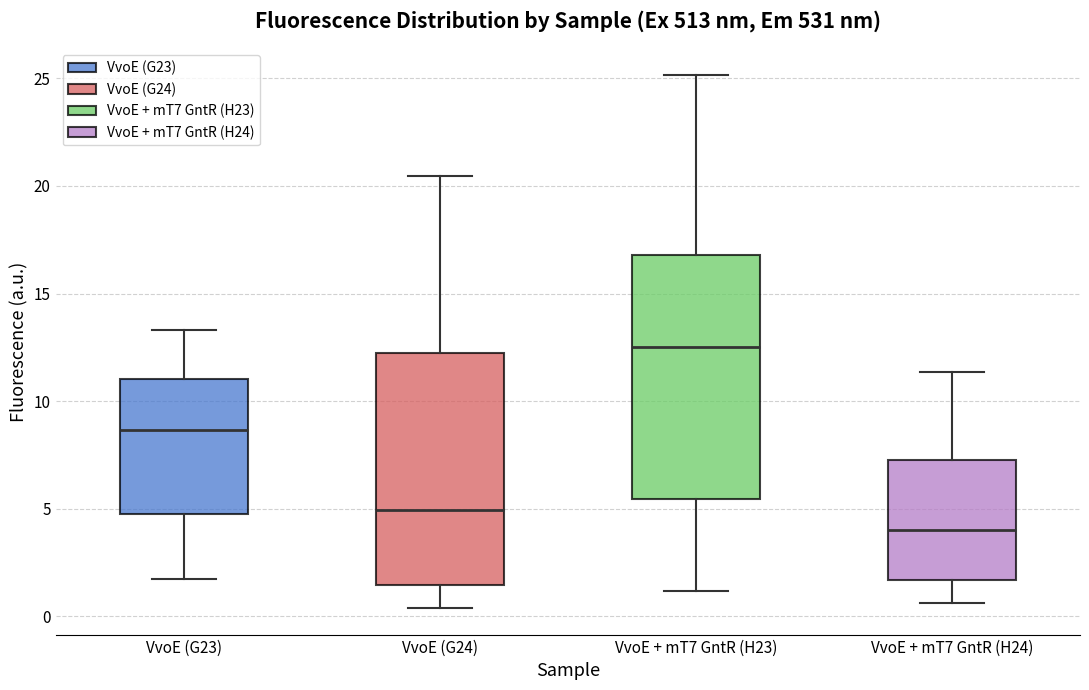

Reading left to right, read every box against the y-axis: the position of its median line, the range the box covers, and the ends of its whiskers. The values are not printed on the chart, so give them approximately, as read against the axis.

VvoE (G23): median 8.5, box 5.0 to 11.0, whiskers 1.5 to 13.5
VvoE (G24): median 5.0, box 1.5 to 12.0, whiskers 0.5 to 20.5
VvoE + mT7 GntR (H23): median 12.5, box 5.5 to 17.0, whiskers 1.0 to 25.0
VvoE + mT7 GntR (H24): median 4.0, box 1.5 to 7.5, whiskers 0.5 to 11.5